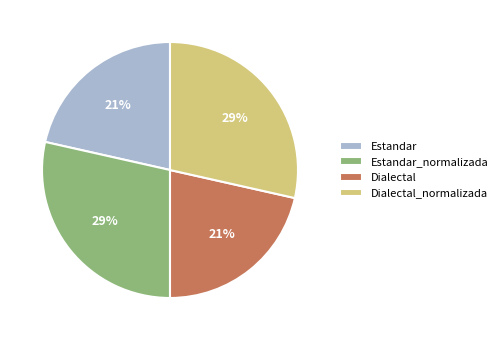

To the nearest percent, what portion does Dialectal_normalizada represent?

29%